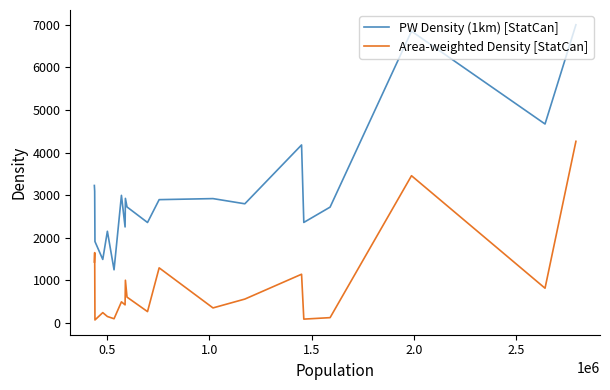

The value of PW Density (1km) [StatCan] at 9 is 1066.1. True or false?

False